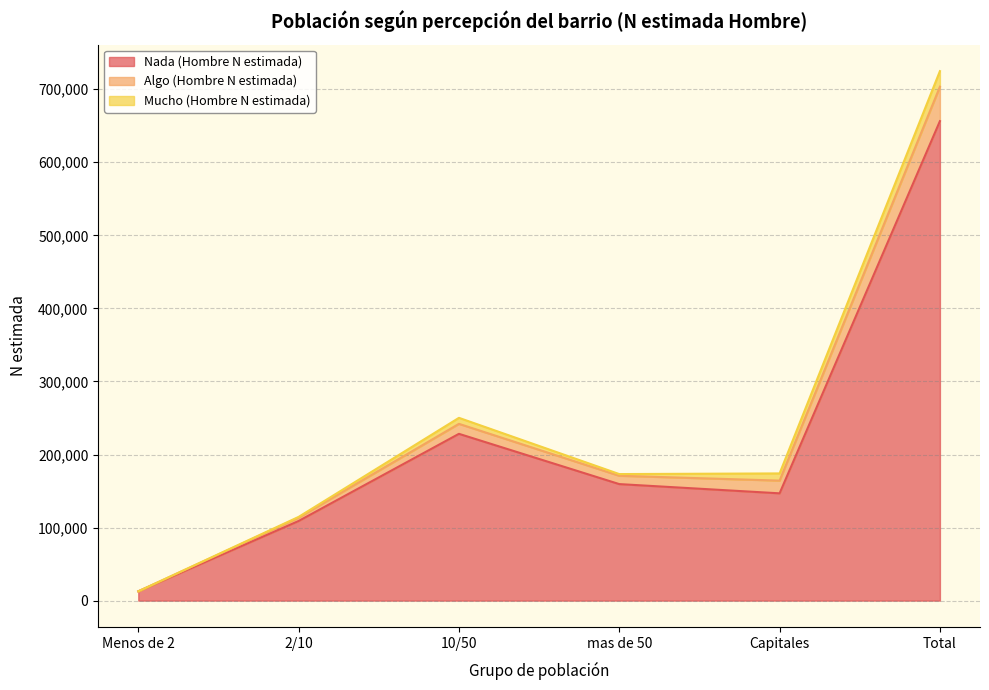

Which category has the highest value in the Nada (Hombre N estimada) series?

Total